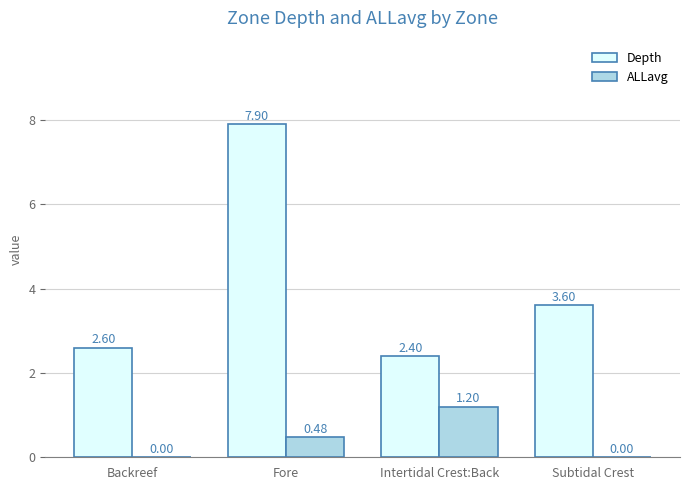

What is the average value of the ALLavg series?

0.4